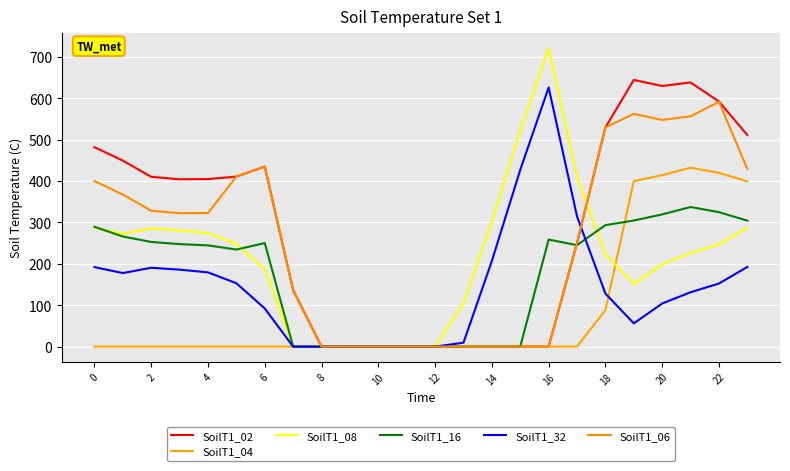

How many lines are shown in the chart?

6